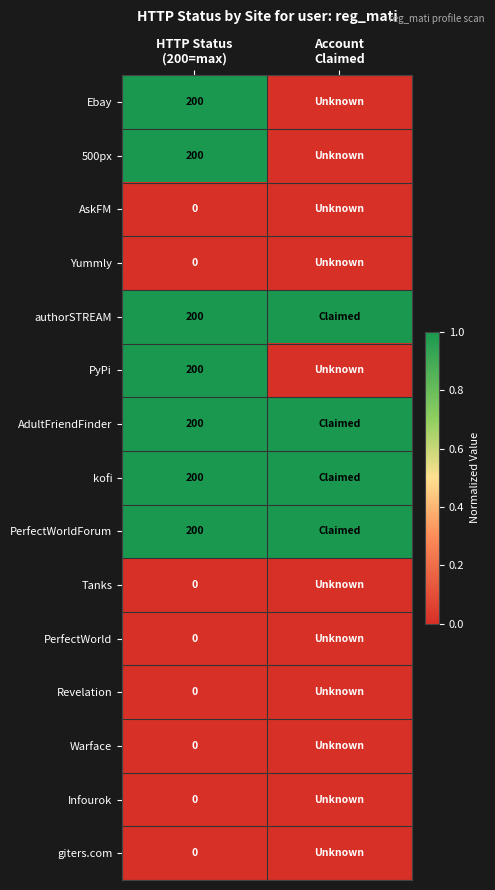

What is the greatest value displayed?

1